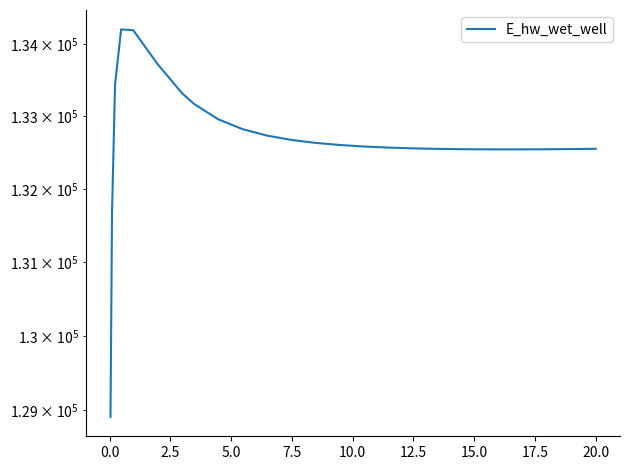

True or false: the data has more than 2 interior local peaks.

False